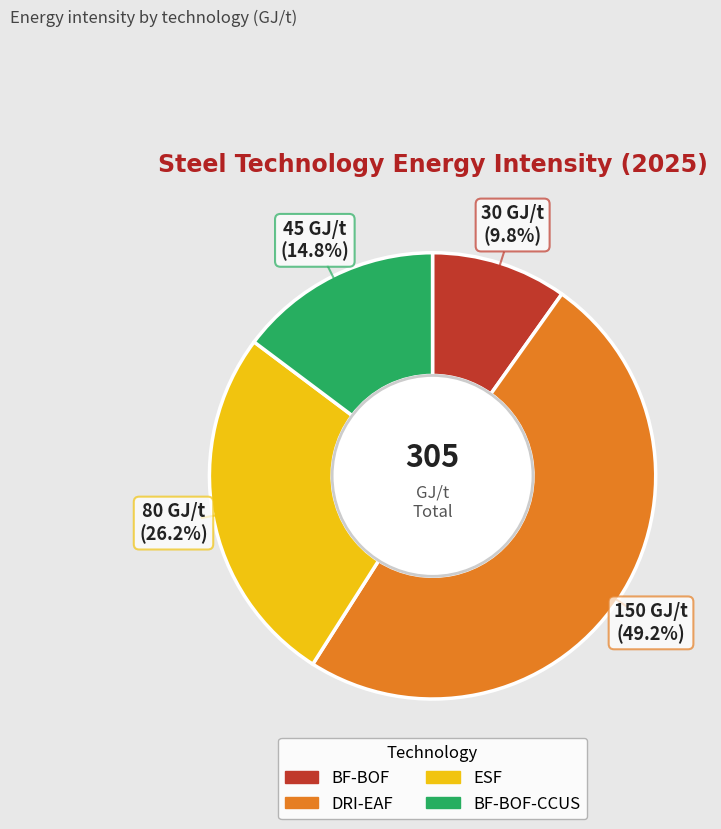

To the nearest percent, what is the difference between the largest and smallest slice percentages?

39%